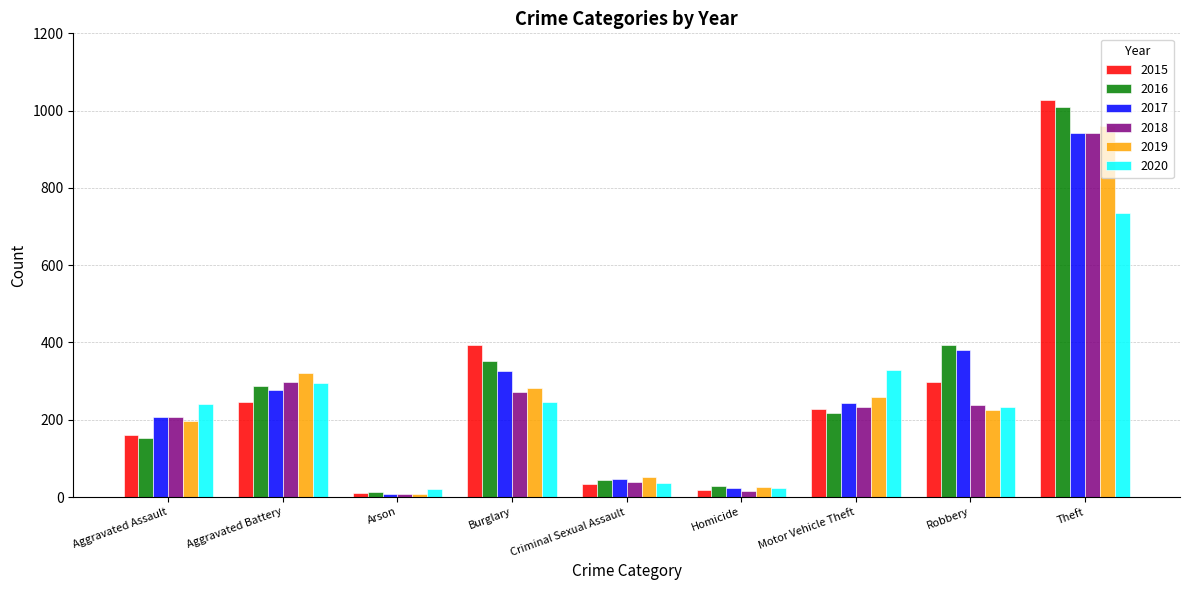

Is it true that 2017 equals 941 at Theft?

True